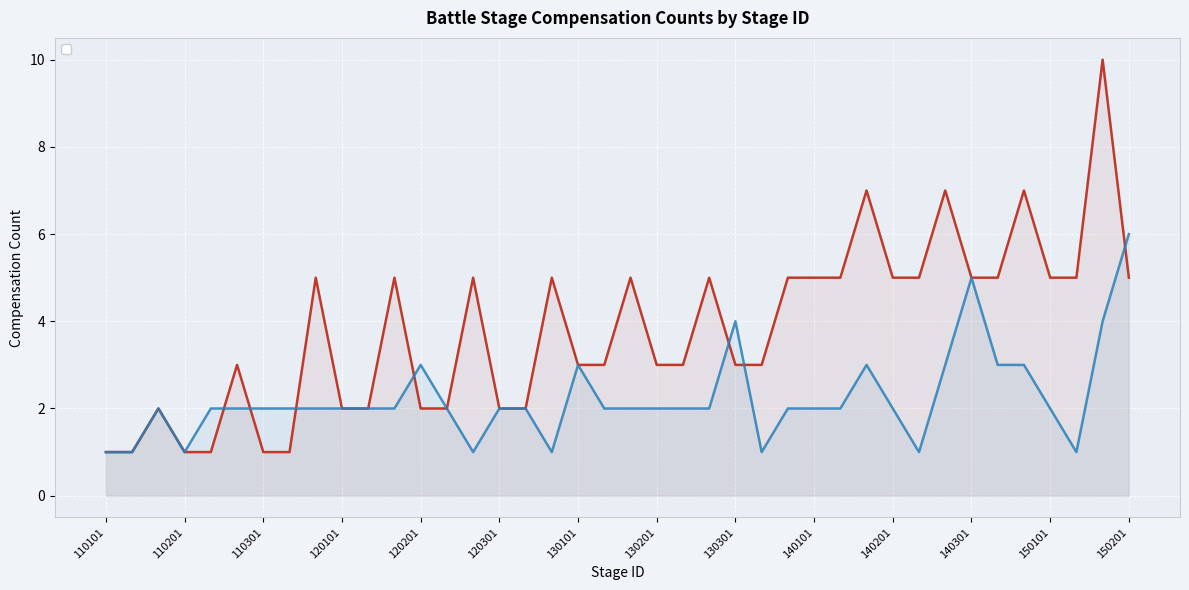

List the labels in order of _compensationCount_1 value, largest first.

150103, 140103, 140203, 140303, 110303, 120103, 120203, 120303, 130103, 130203, 130303, 140101, 140102, 140201, 140202, 140301, 140302, 150101, 150102, 150201, 110203, 130101, 130102, 130201, 130202, 130301, 130302, 110103, 120101, 120102, 120201, 120202, 120301, 120302, 110101, 110102, 110201, 110202, 110301, 110302